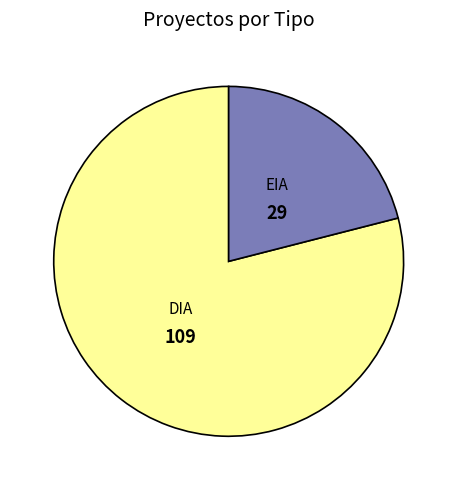

Do DIA and EIA together represent more than half of the pie?

Yes